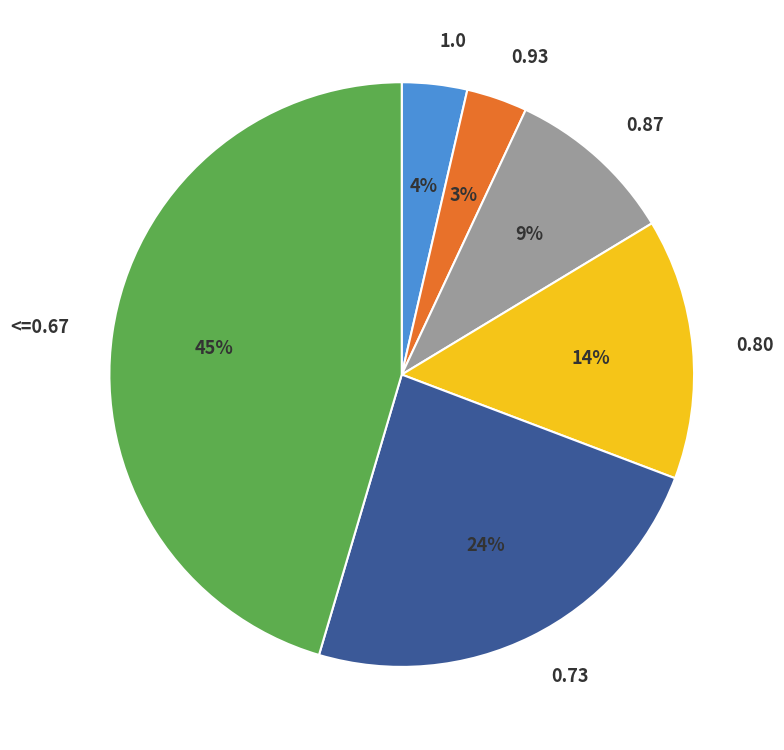

Is the sum of 1.0 and 0.93 greater than half?

No